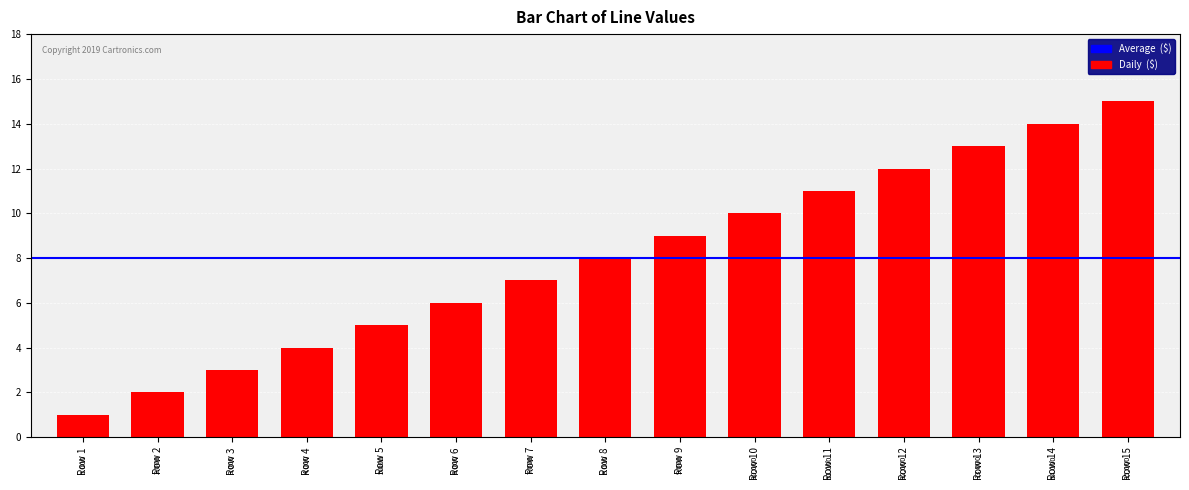

What is the difference between the values at Row 8 and Row 15?

7